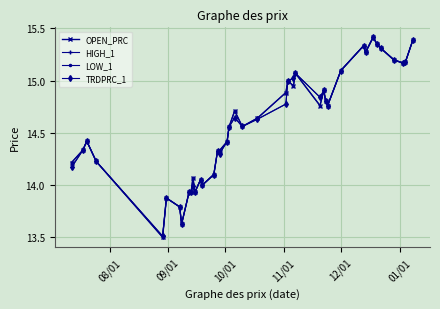

What is the value of the LOW_1 point at the 7th from the left?

13.8